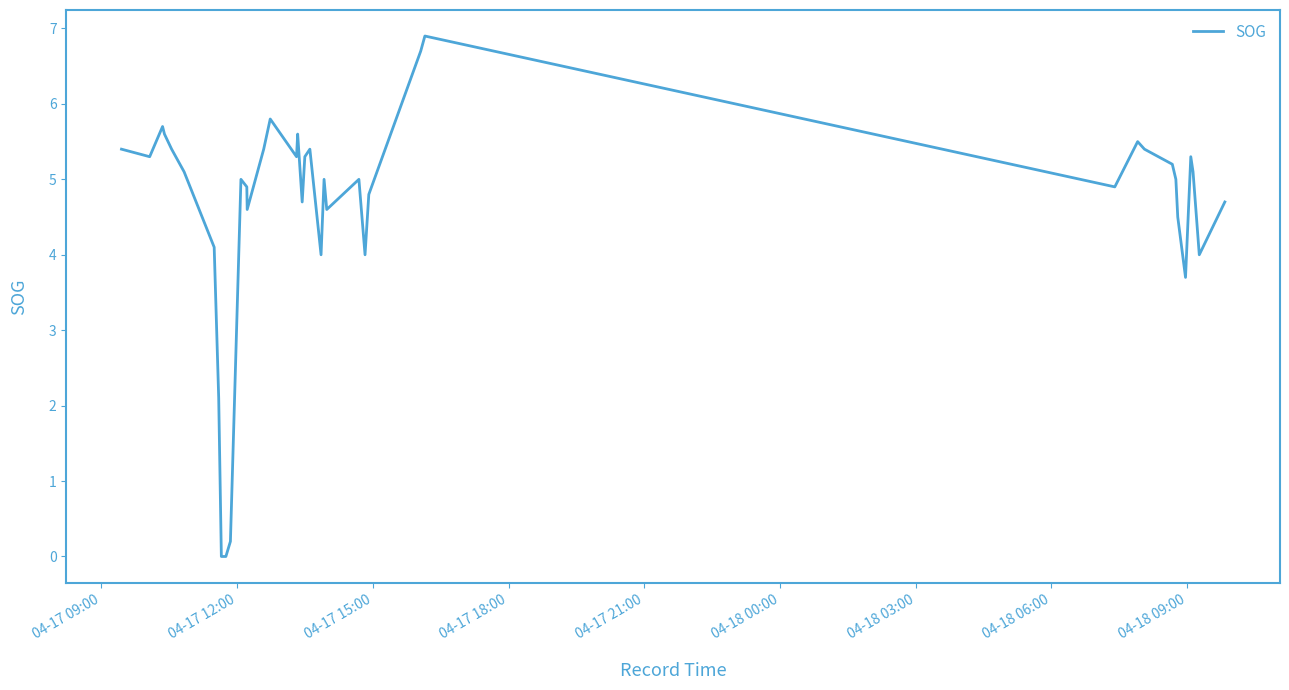

What is the average value?

4.6